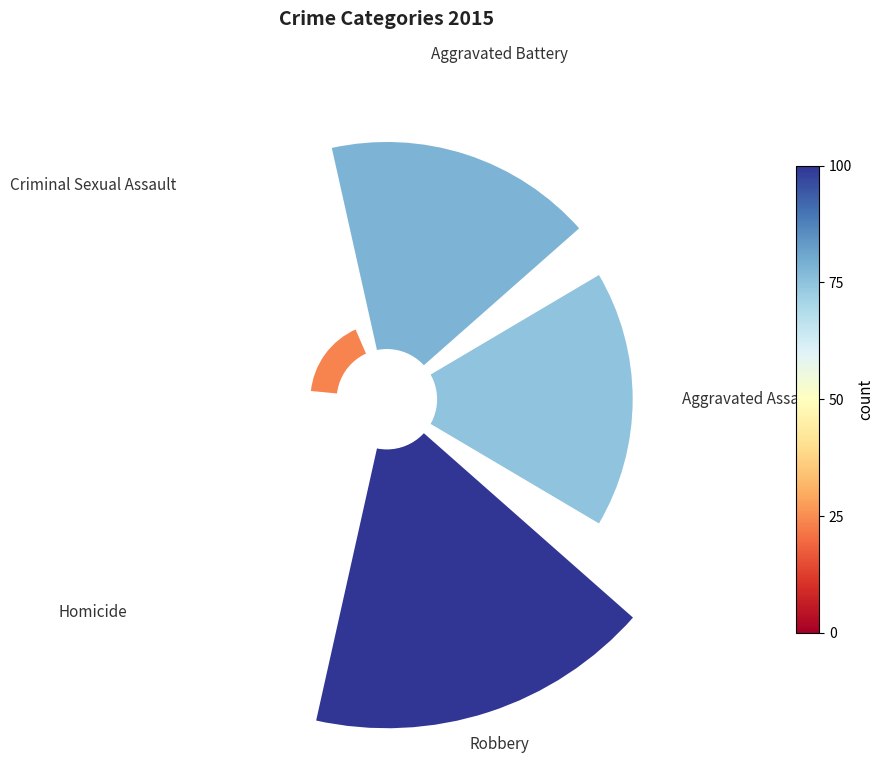

Is there any slice that represents more than half of the pie?

No